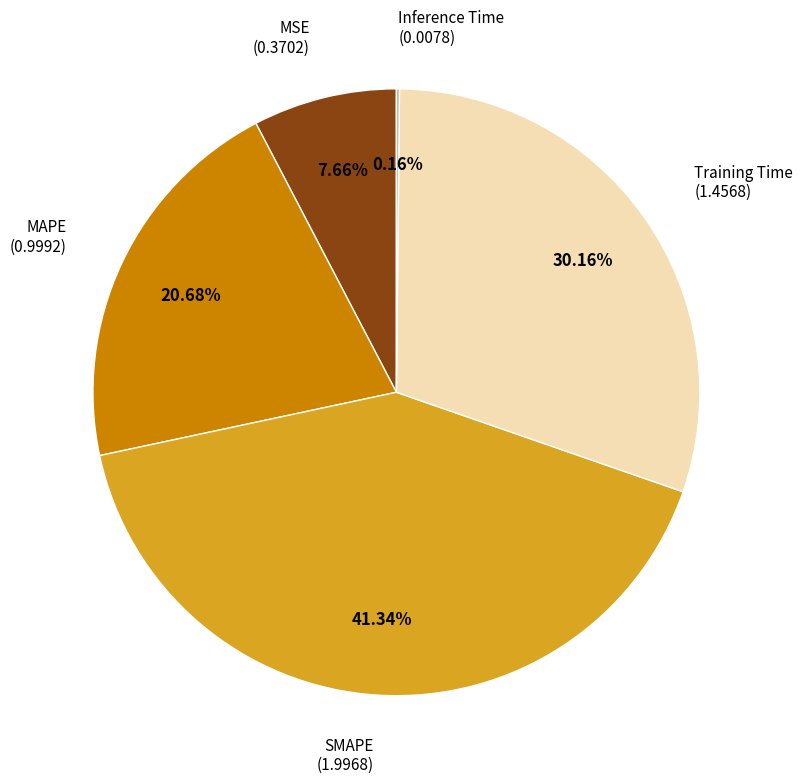

Is there a majority slice in this chart?

No